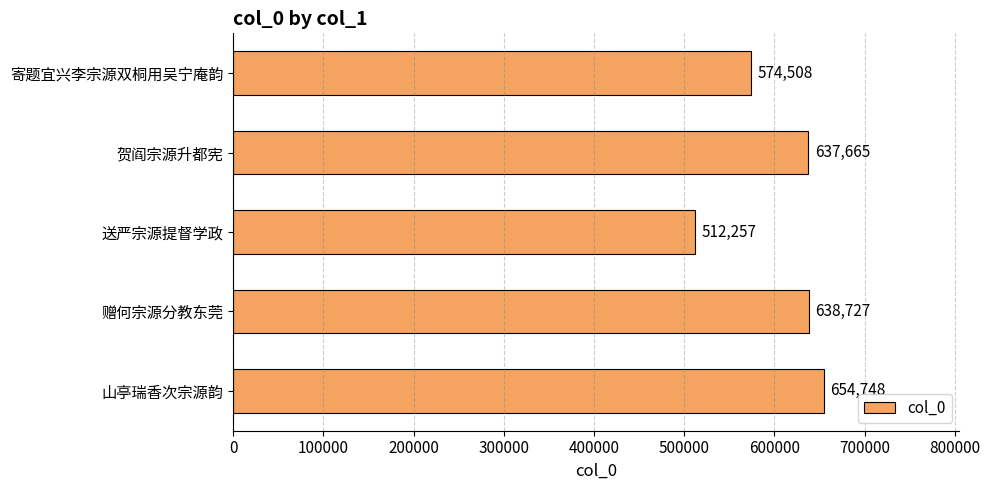

Which label corresponds to the smallest value in the chart?

送严宗源提督学政